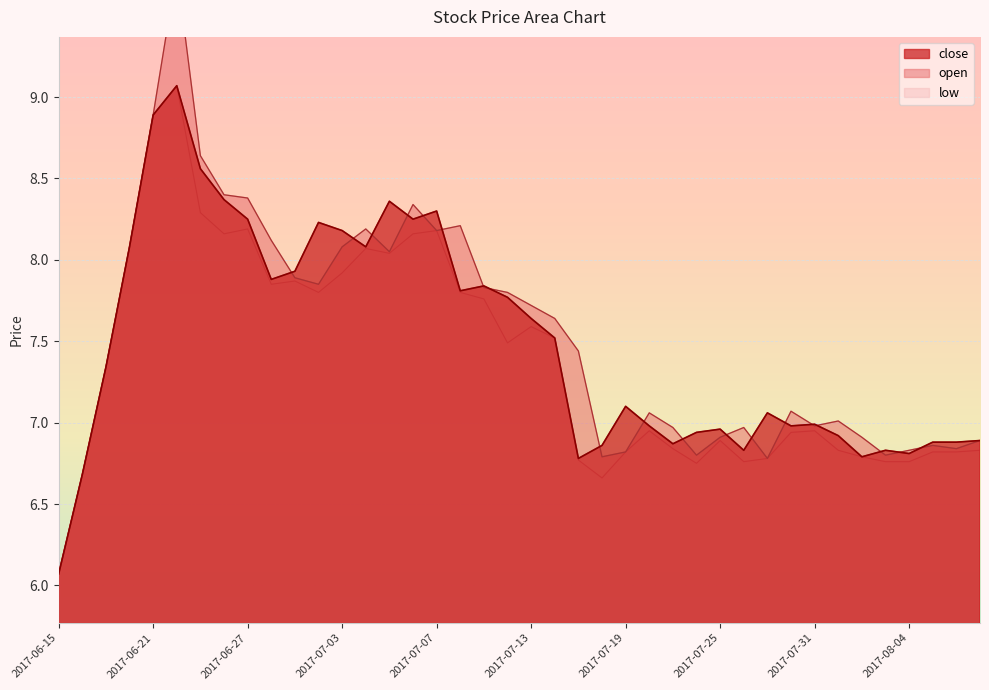

Between which two adjacent categories do close and open first intersect?

2017-06-28 and 2017-06-29